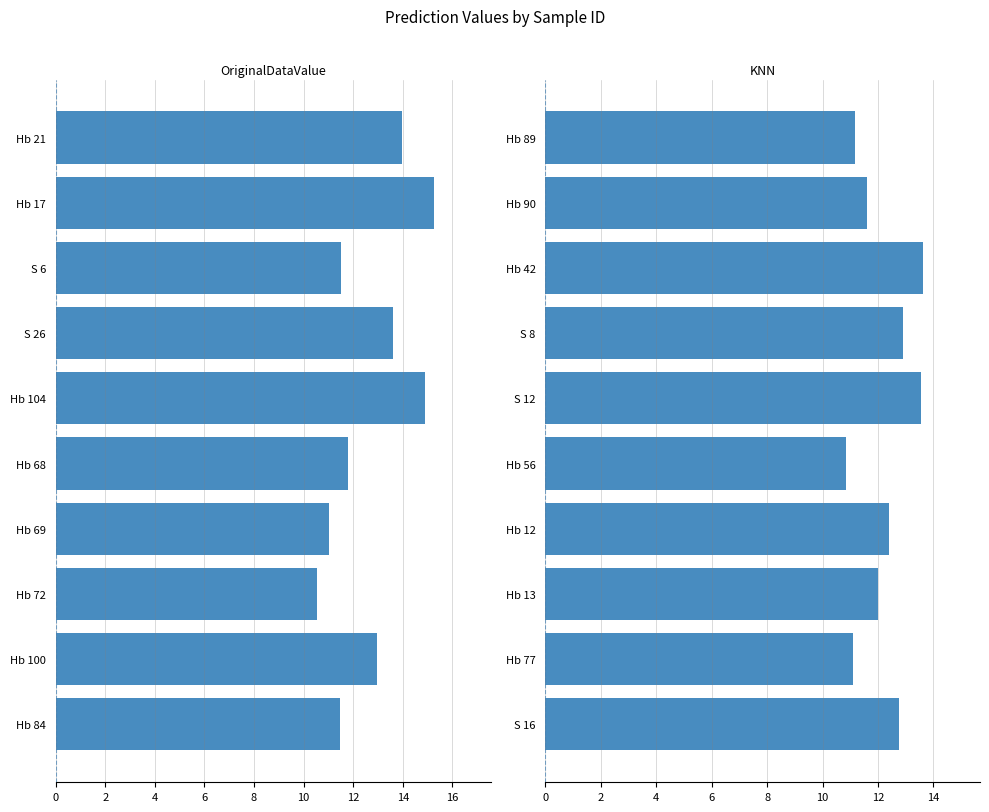

Rank the series by their maximum value, from highest to lowest.

OriginalDataValue, KNN